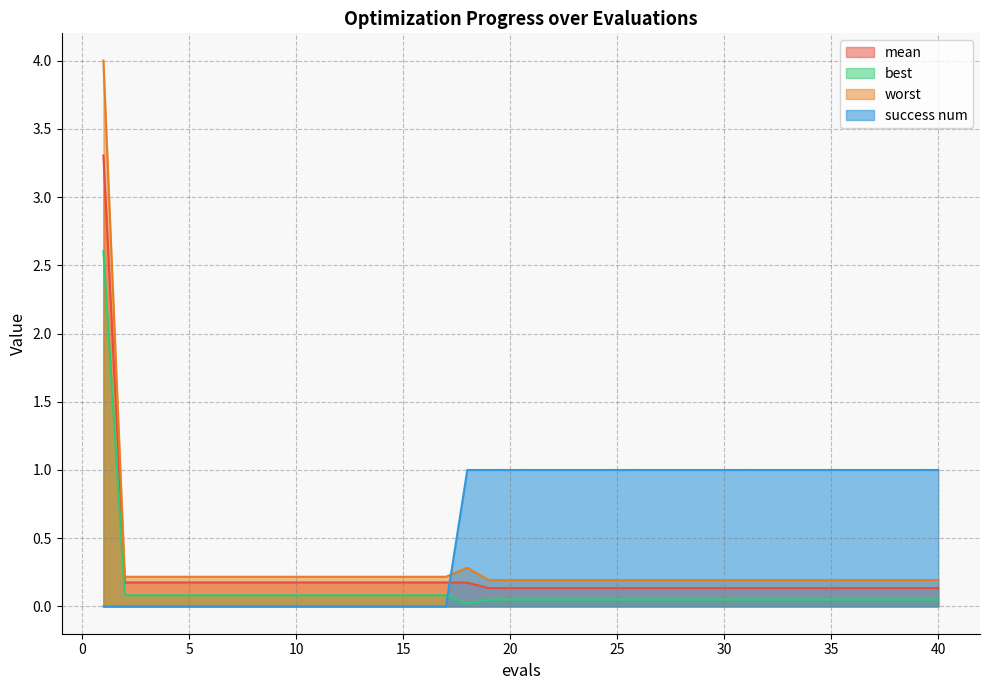

Rank the series by their maximum value, from highest to lowest.

worst, mean, best, success num